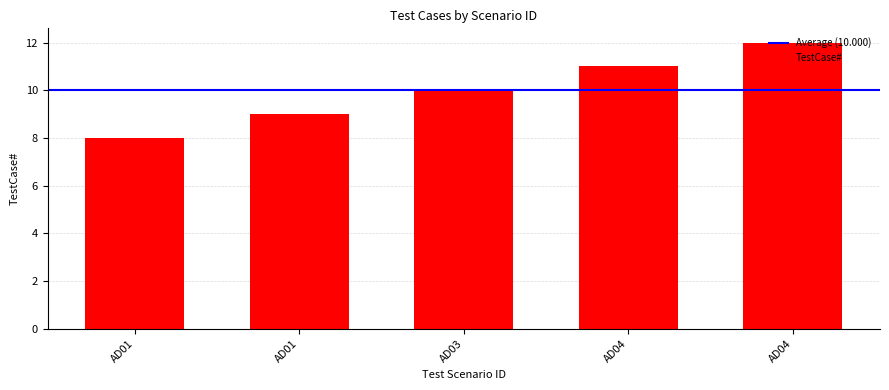

What is the value of the 4th bar from the left?

11